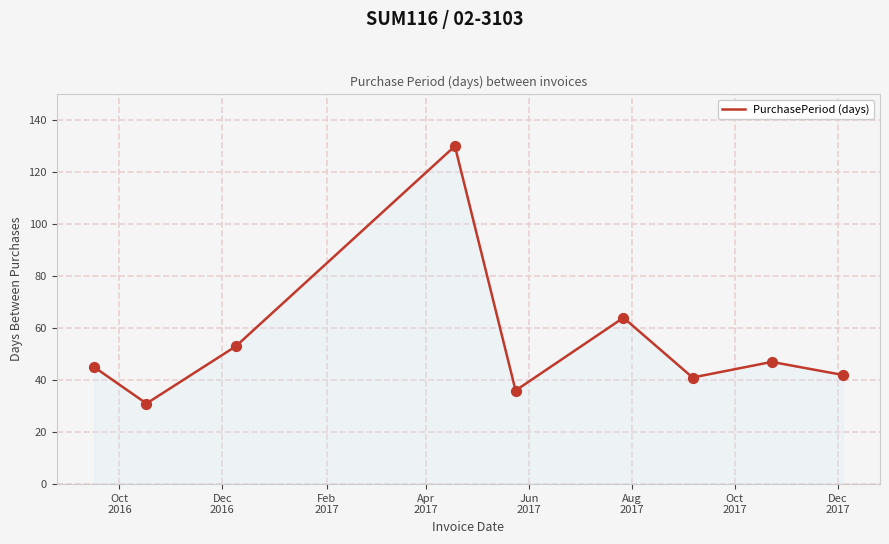

What is the difference between the maximum and minimum values?

99